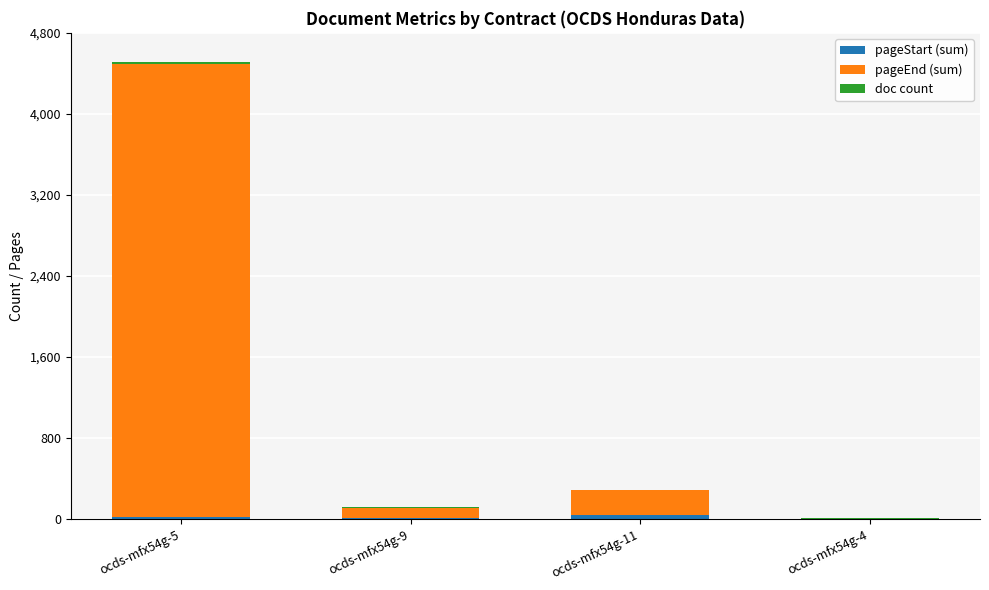

What is the total value across all series at ocds-mfx54g-5?

4514